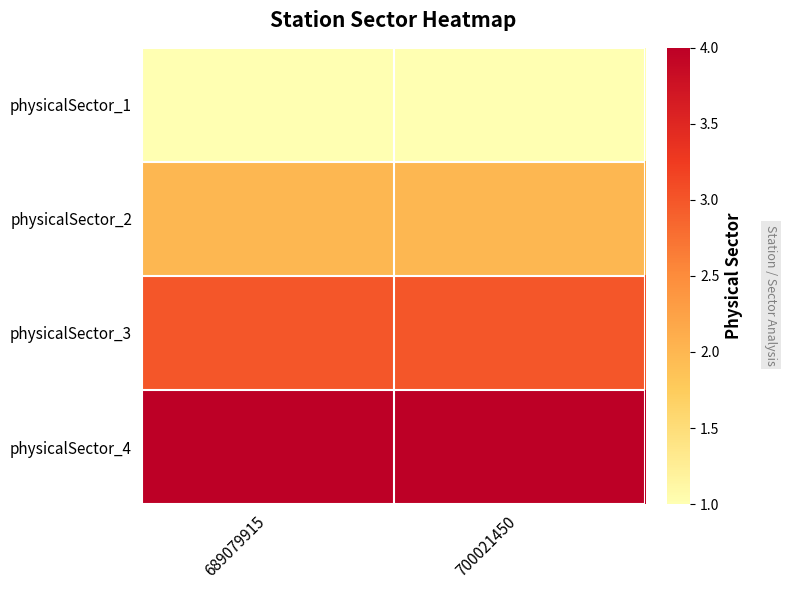

Reading left to right, list all the values displayed in this chart.

physicalSector_1: 689079915=1	700021450=1
physicalSector_2: 689079915=2	700021450=2
physicalSector_3: 689079915=3	700021450=3
physicalSector_4: 689079915=4	700021450=4